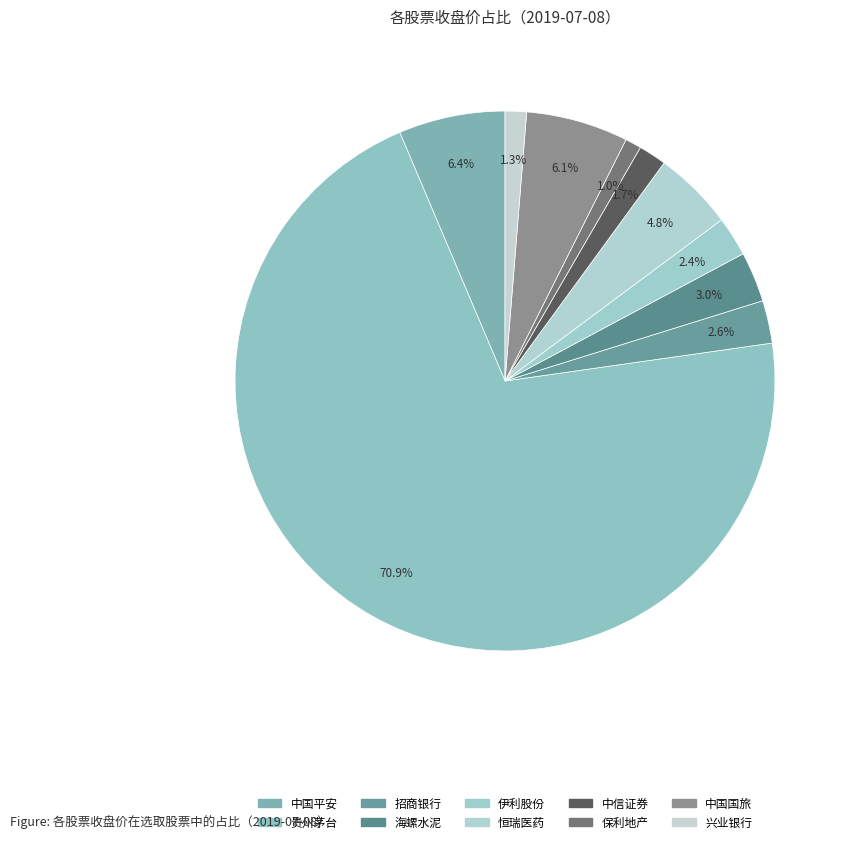

To the nearest percent, what is the average slice percentage?

10%